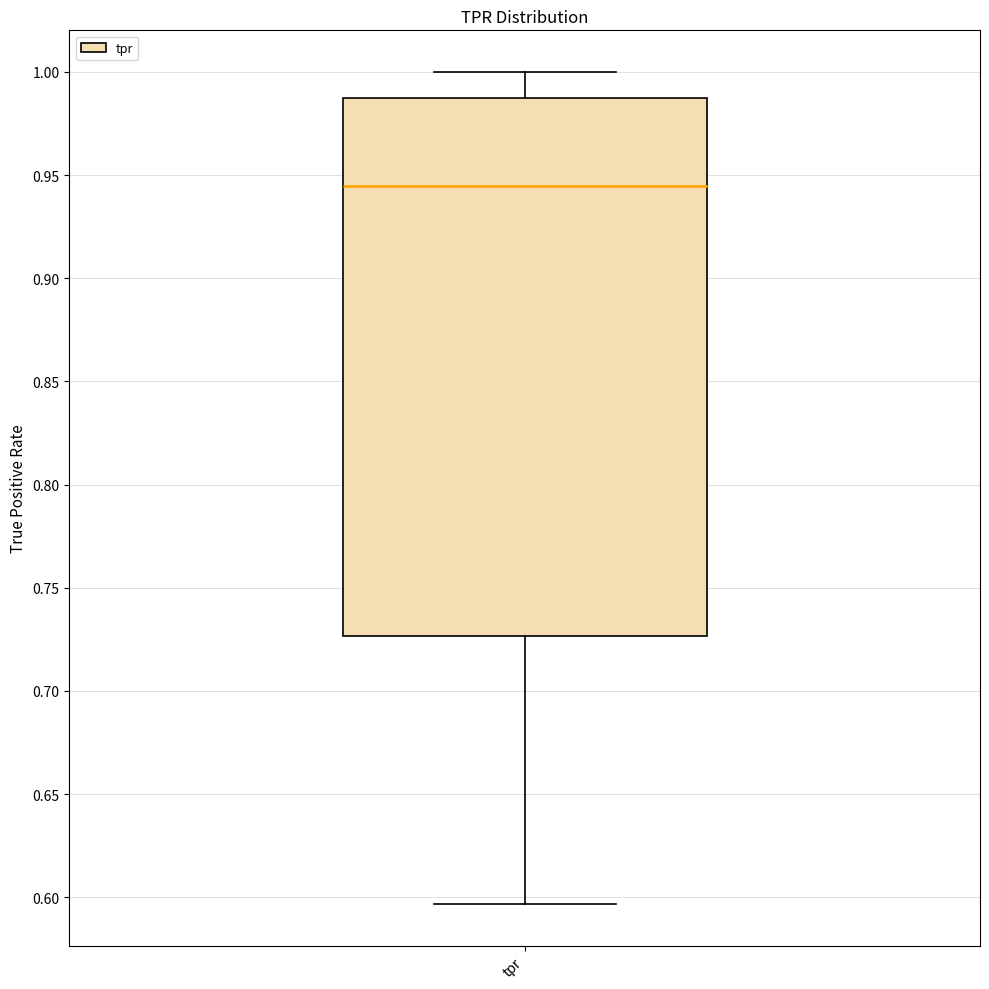

Transcribe this box plot: give where the median line is, the range the box spans, and where the two whiskers end, as read against the y-axis. The values are not printed on the chart, so give them approximately, as read against the axis.

median 0.945, box 0.725 to 0.990, whiskers 0.595 to 1.000